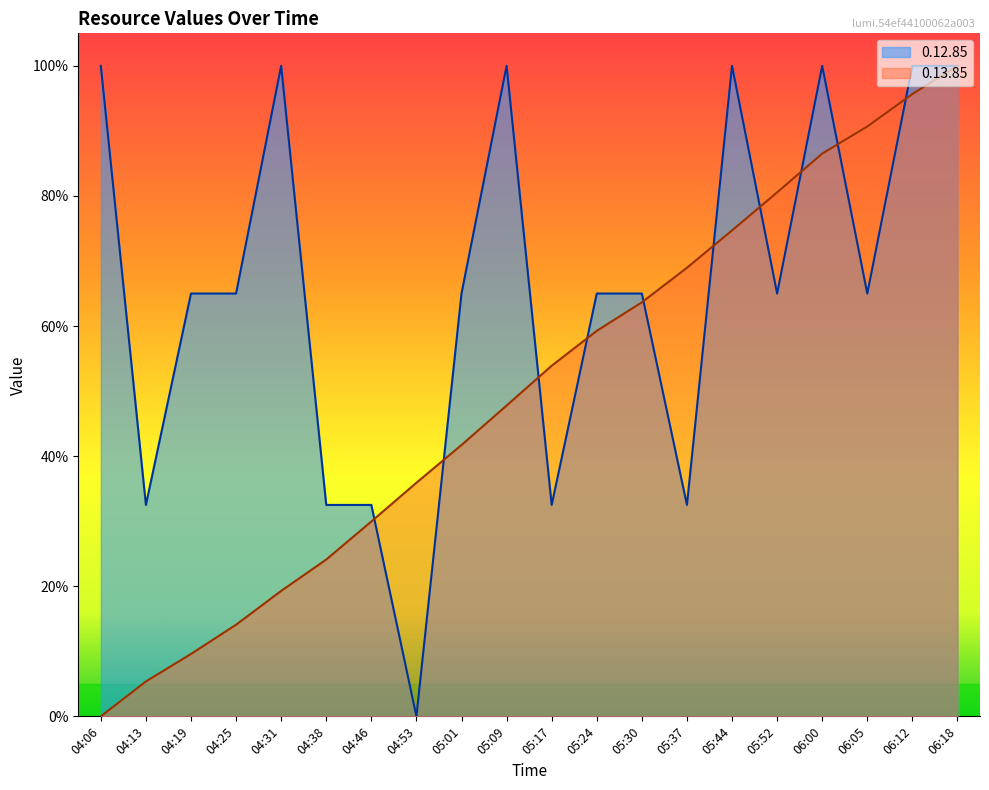

What is the difference between the maximum and second lowest values in the 0.13.85 series?

0.9